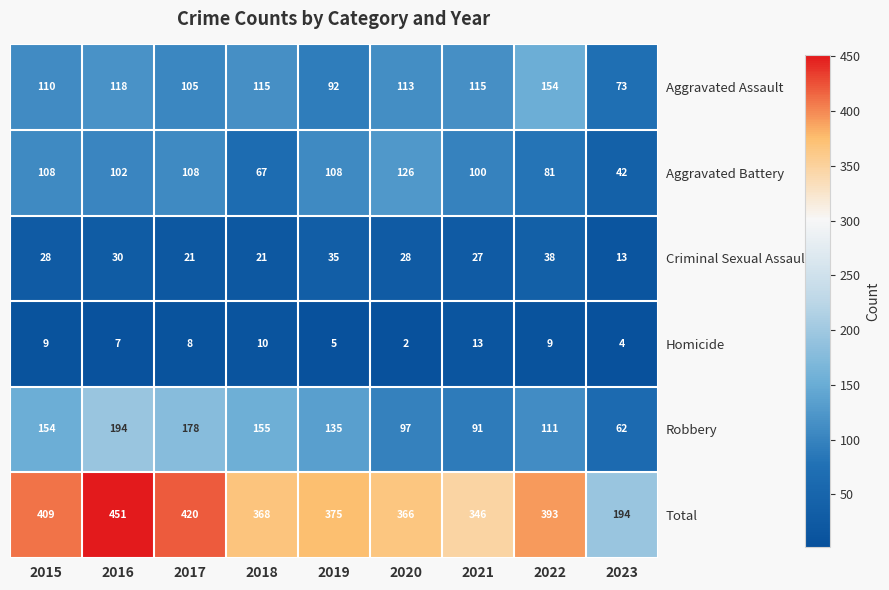

How many categories are shown in the chart?

9